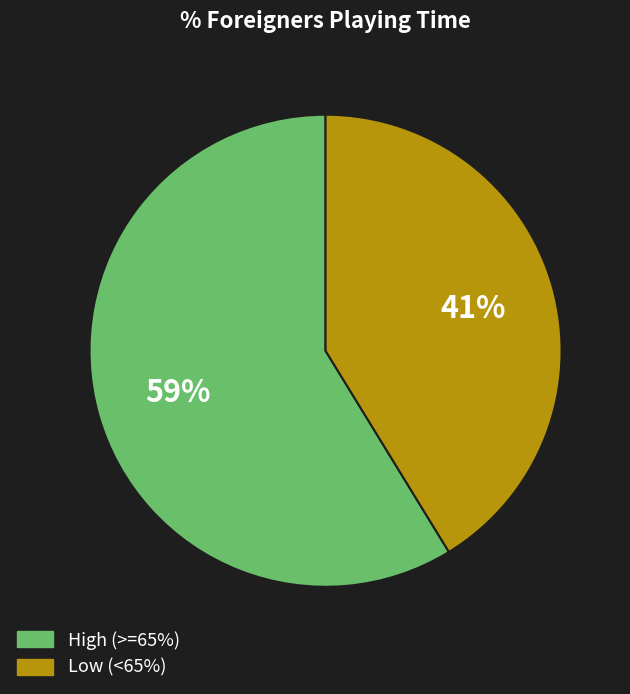

To the nearest percent, what is the difference between the largest and smallest slice percentages?

18%